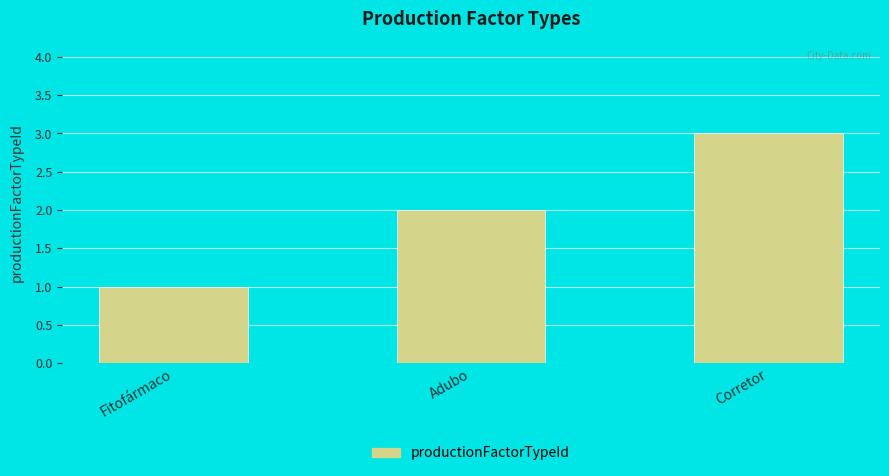

Which has a higher value, Adubo or Corretor?

Corretor